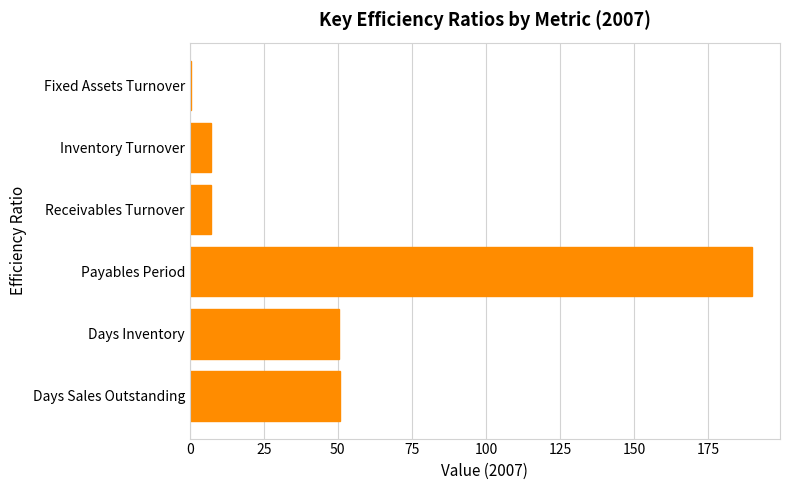

What is the maximum value shown in the chart?

189.8